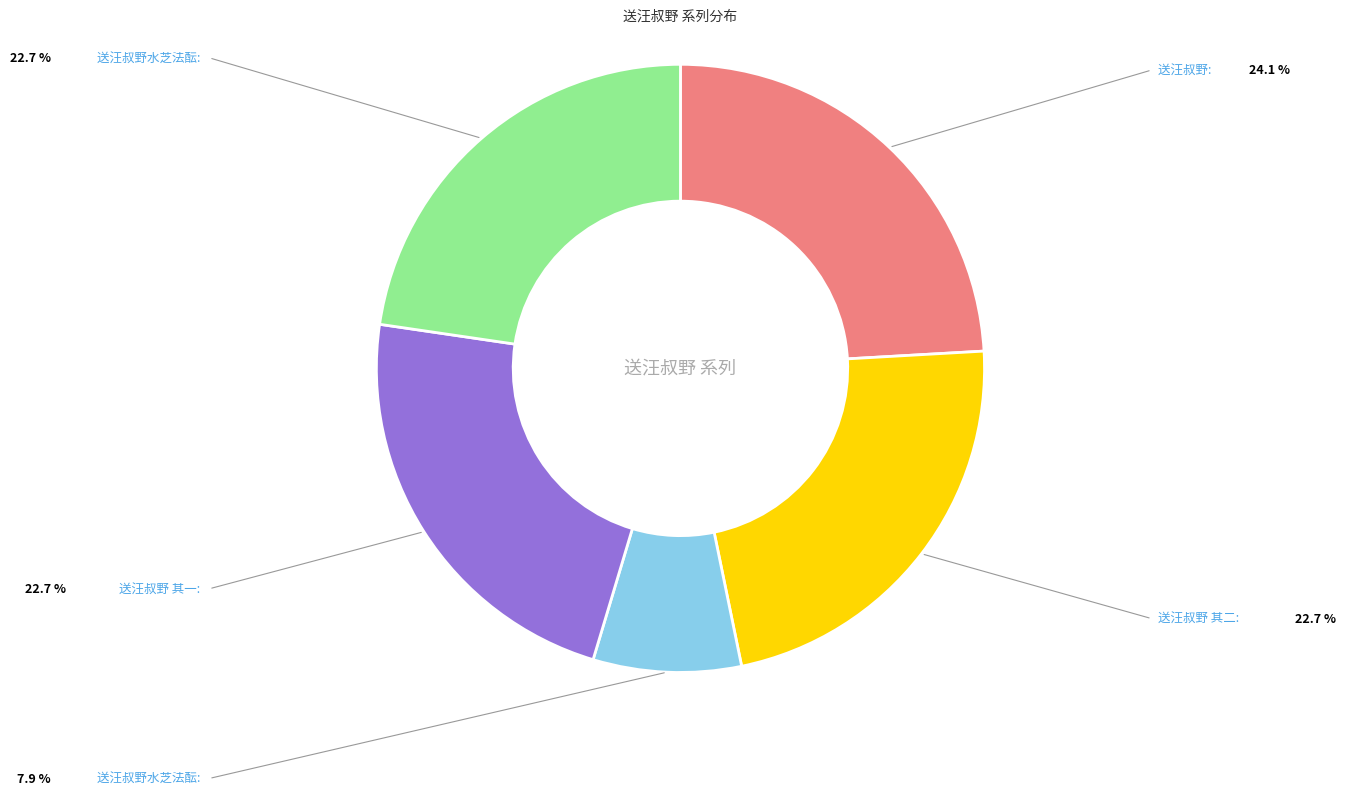

Is there a majority slice in this chart?

No